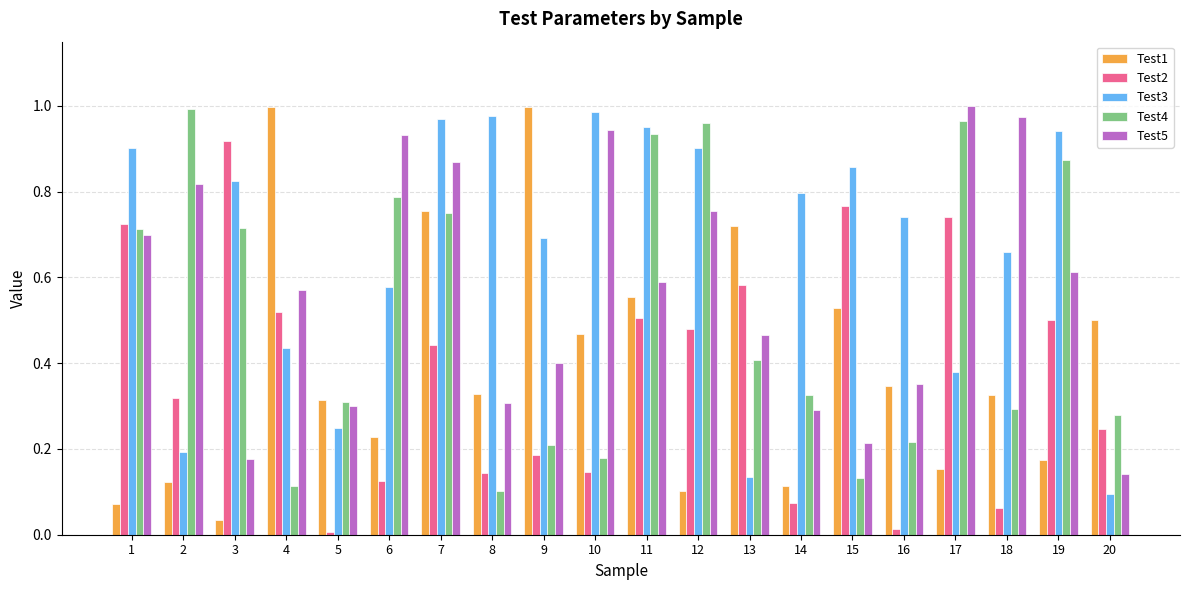

Between 10 and 17, which series saw the biggest shift?

Test4